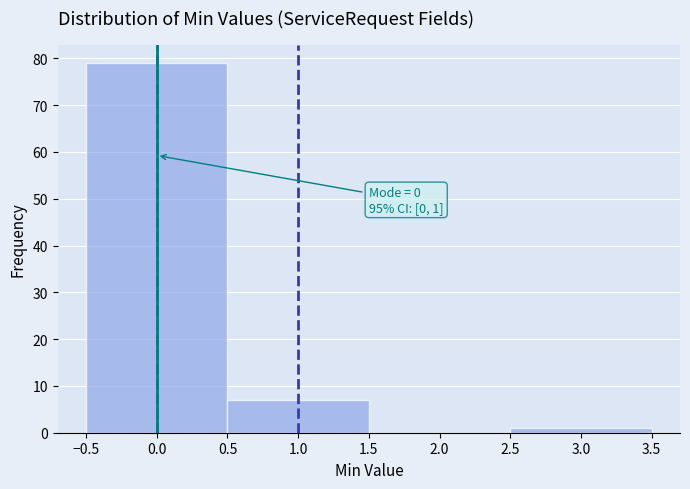

Which range on the x-axis has the tallest bar?

-0.5 to 0.5